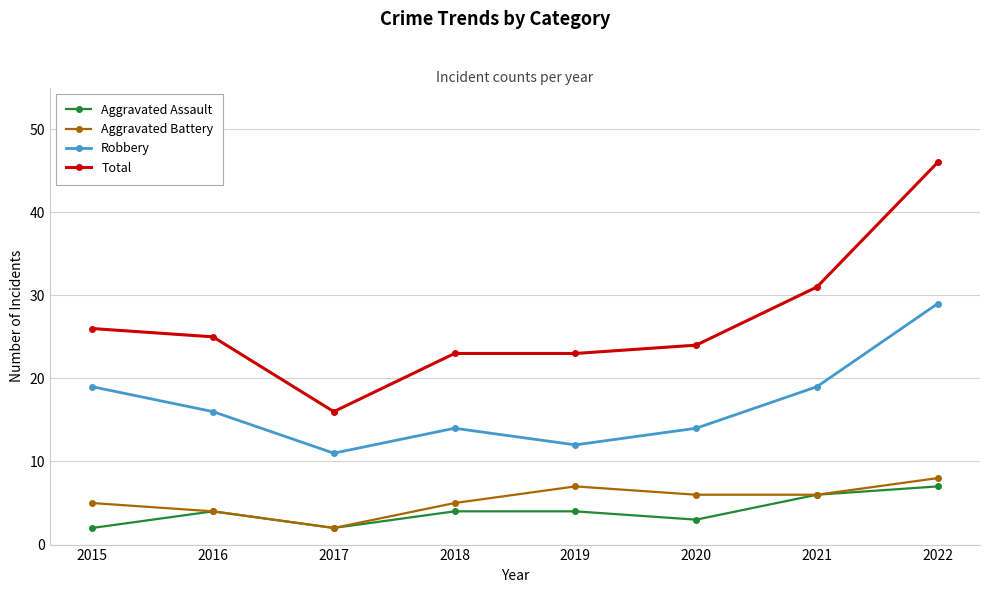

How many Aggravated Battery values are between 5 and 7?

5